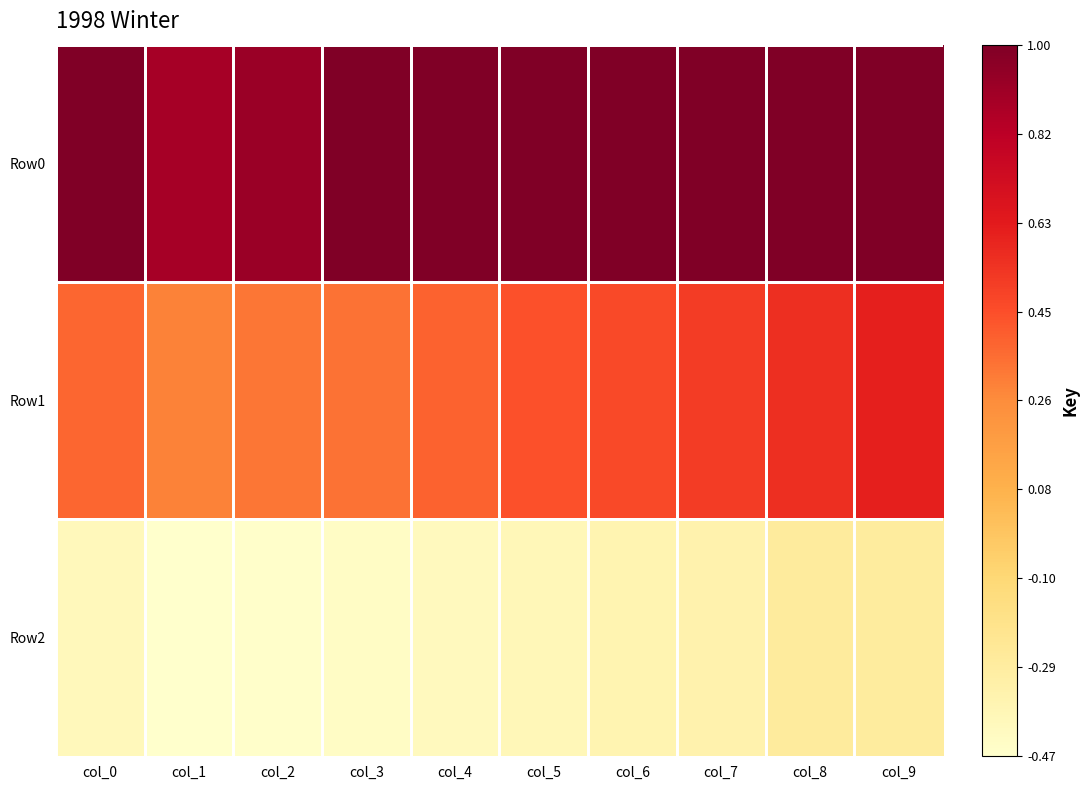

At which category is the sum across all series the highest?

col_9